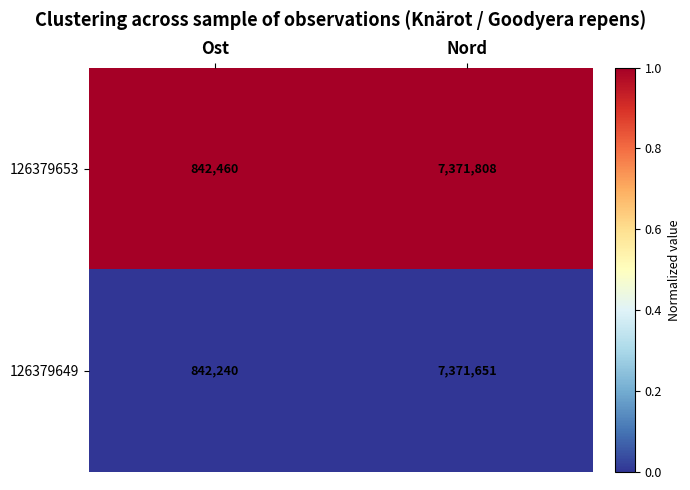

What value does the 126379653 series have at Nord, to the nearest 100?

7371800